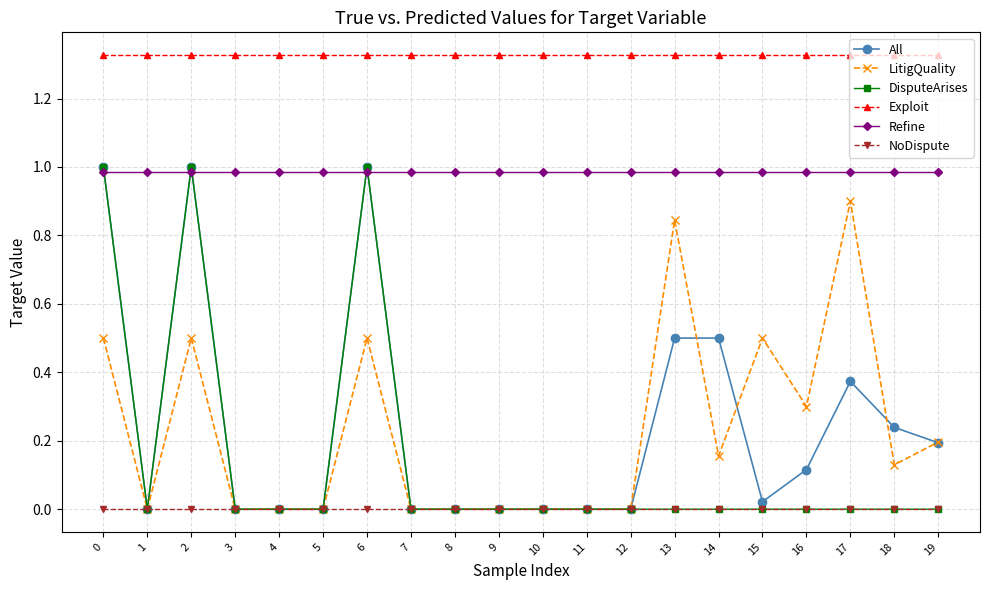

True or false: LitigQuality and Refine intersect in this chart.

False